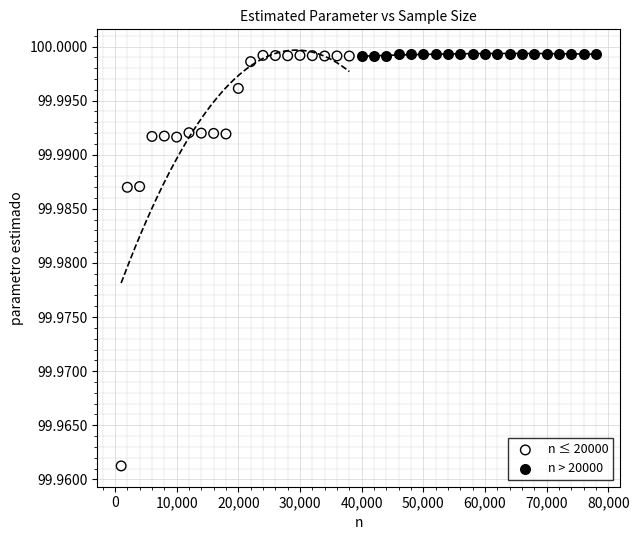

Which series contains the lowest Y value?

n ≤ 20000